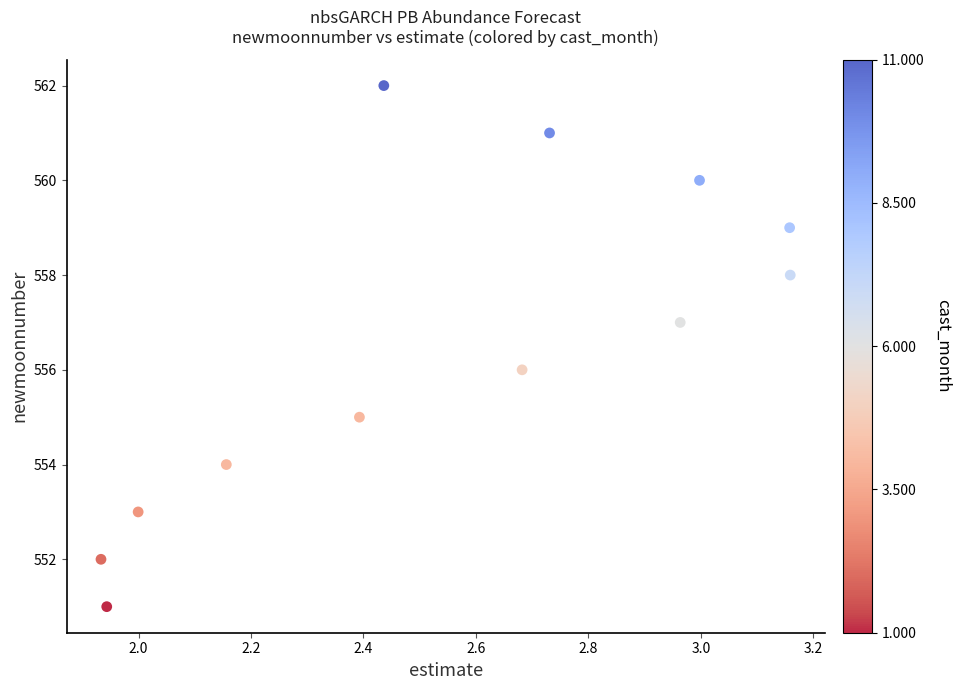

What is the range of Y values (max minus min)?

11